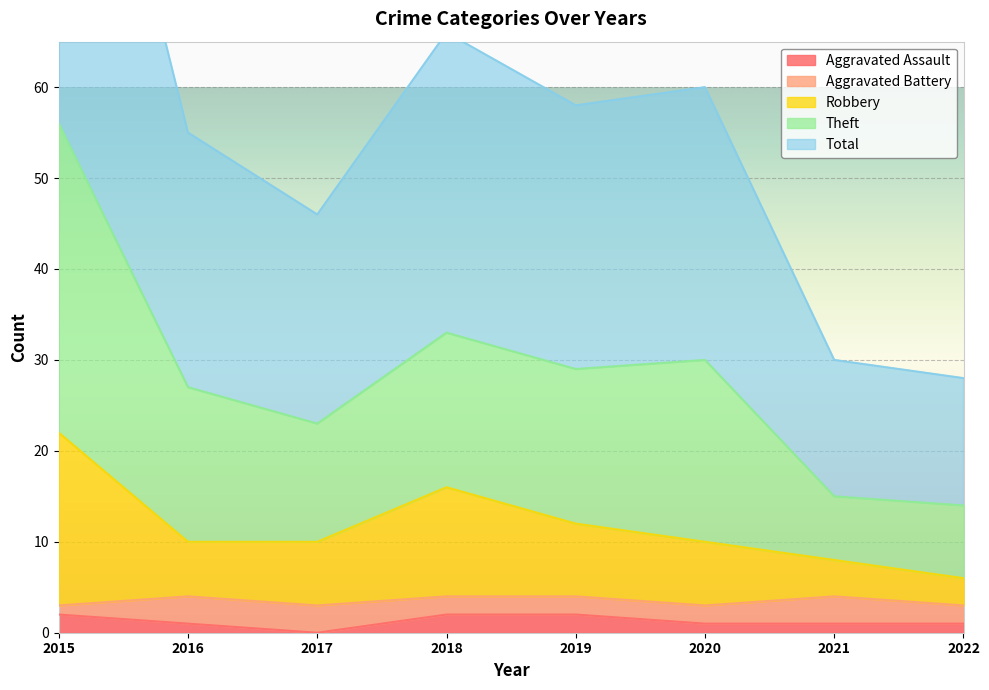

True or false: Aggravated Assault has a value of 0 at 2017.

True